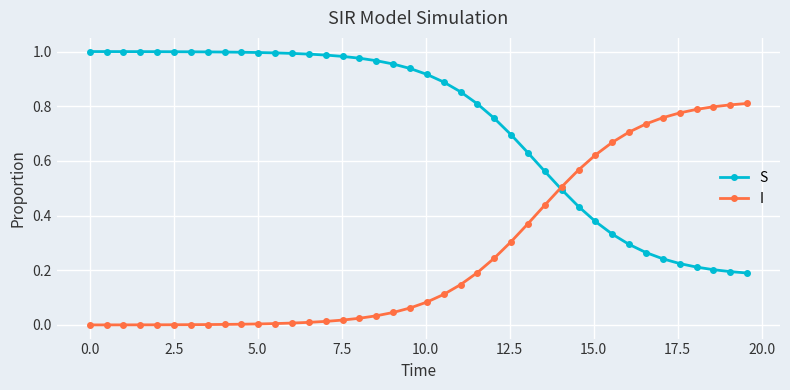

Which series has the largest total across all categories?

S